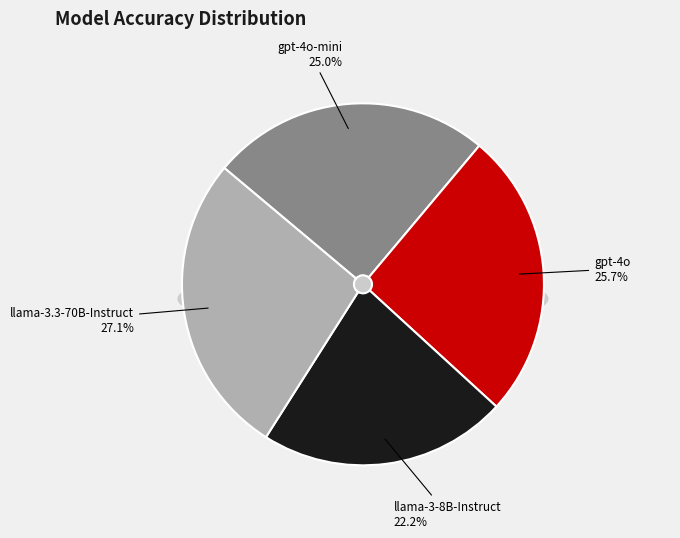

What portion of the pie excludes llama-3-8B-Instruct?

77.8%